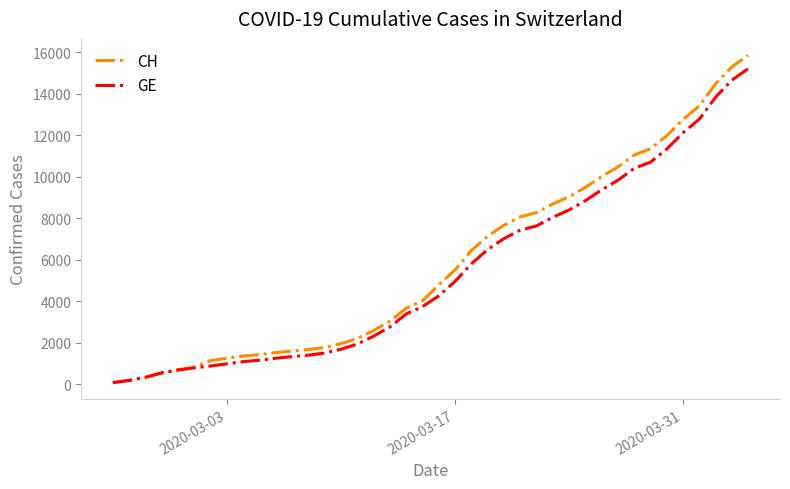

Which series has the largest range (max minus min)?

CH